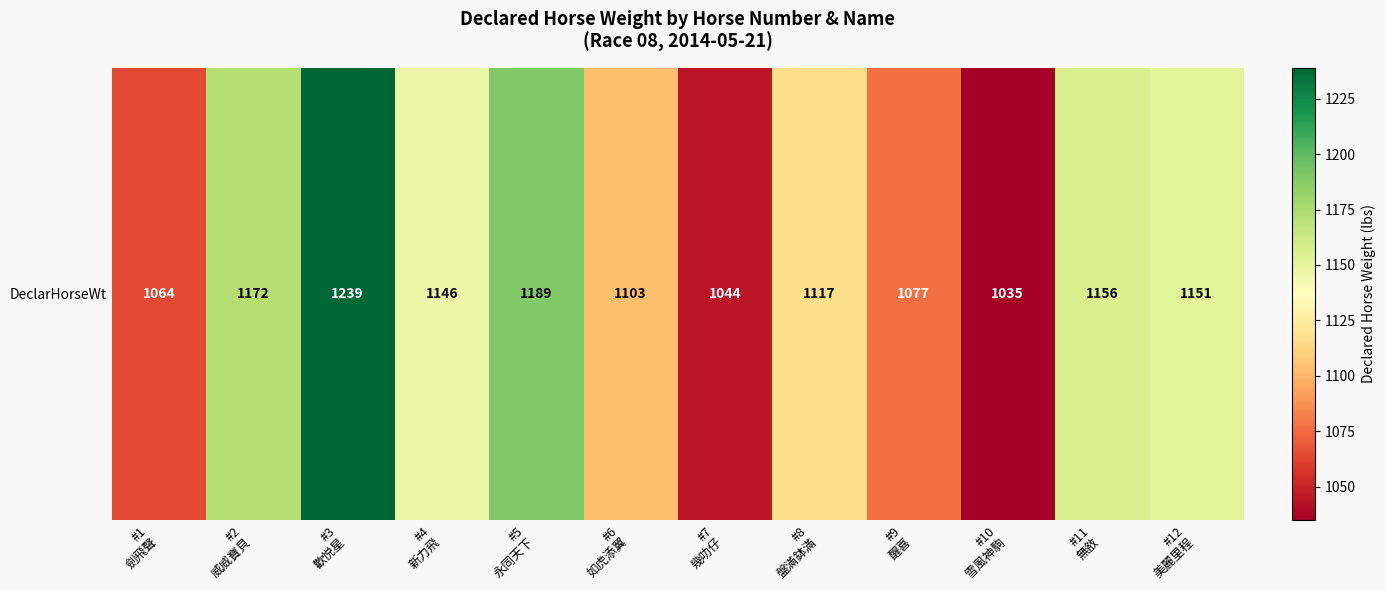

Rank the categories by value from highest to lowest.

#3
歡悦星, #5
永同天下, #2
威威寶貝, #11
無敋, #12
美麗里程, #4
新力飛, #8
盤滿鉢滿, #6
如虎添翼, #9
醒喜, #1
劍飛聲, #7
幾叻仔, #10
雪風神駒